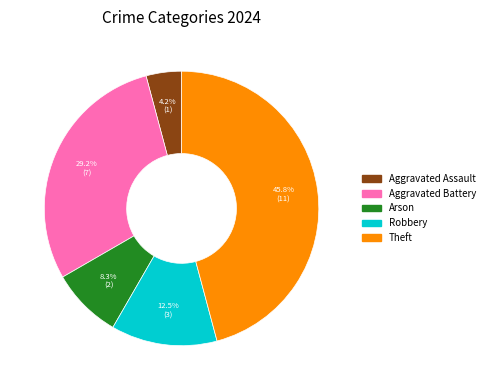

How many slices are in this pie chart?

5